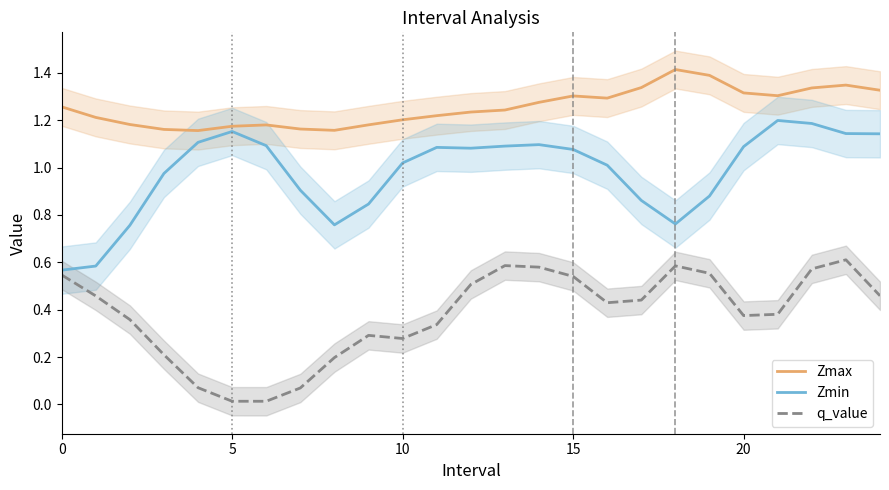

What is the difference between the maximum and minimum values in the q_value series?

0.6